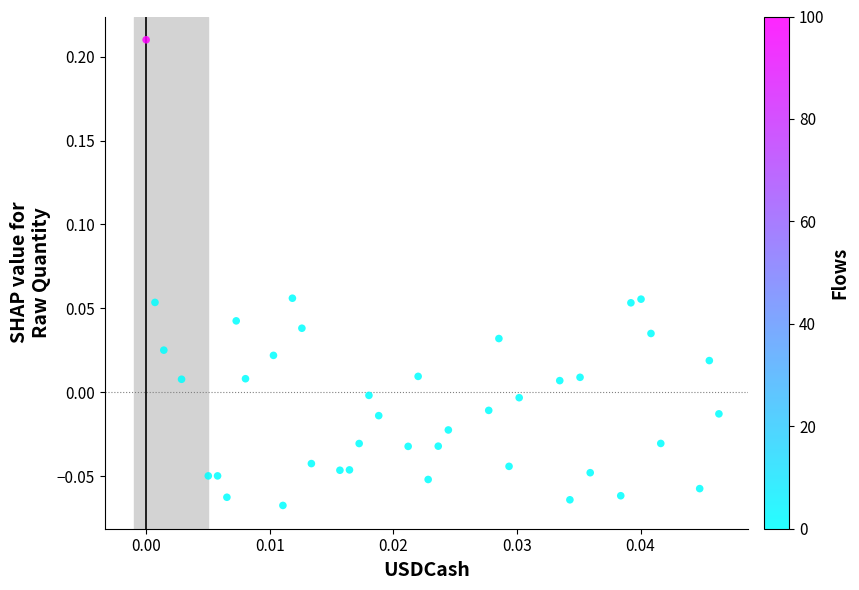

What is the range of Y values (max minus min)?

0.3